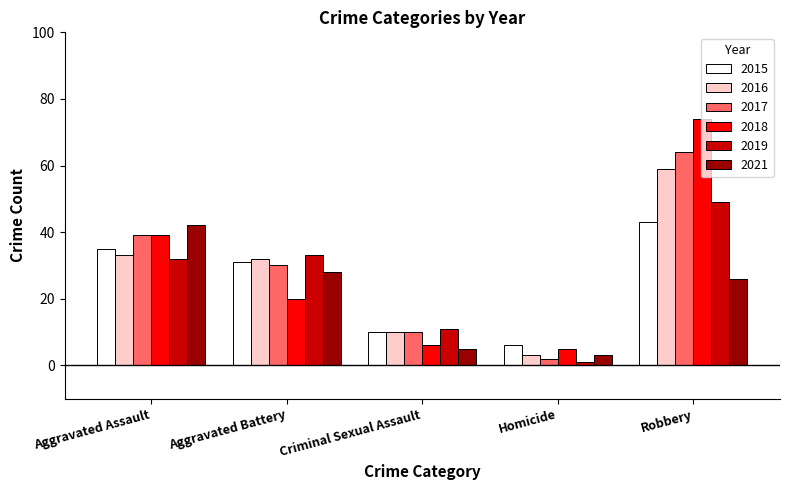

What is the sum of all 2016 values?

137